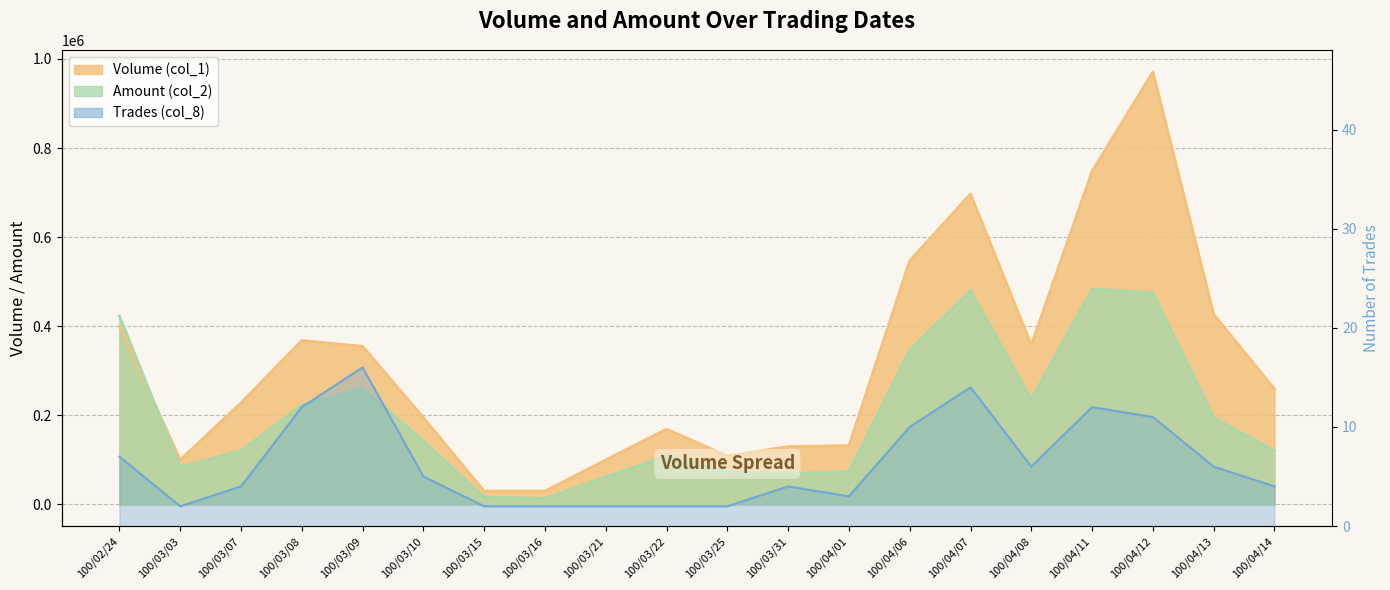

Where is the first local maximum for Amount (col_2)?

100/03/09